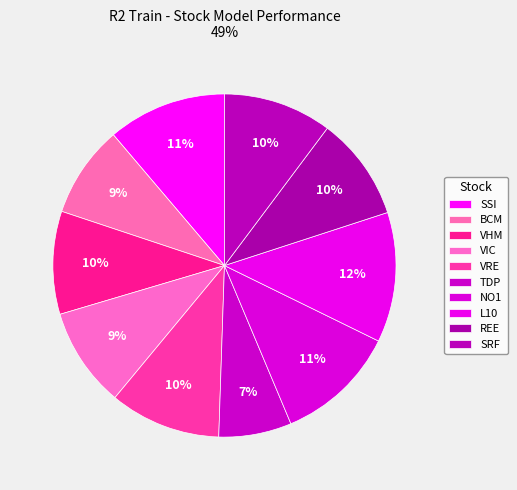

True or false: L10 accounts for 12% of the total.

True